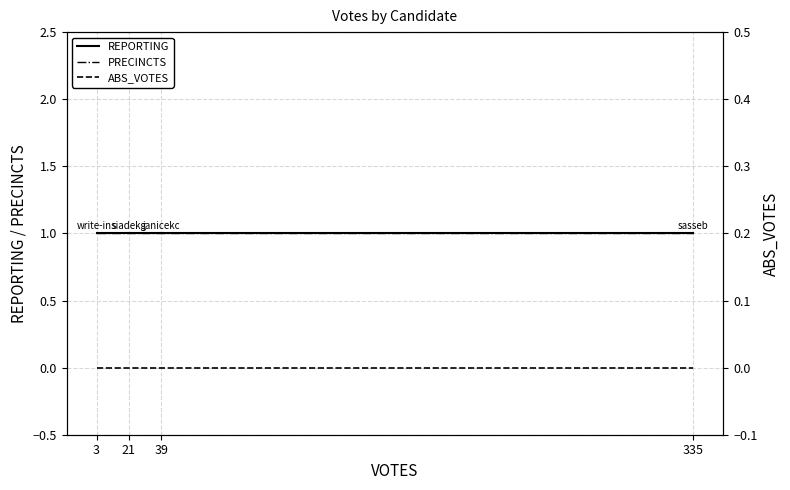

What is the total value across all series at 335?

2